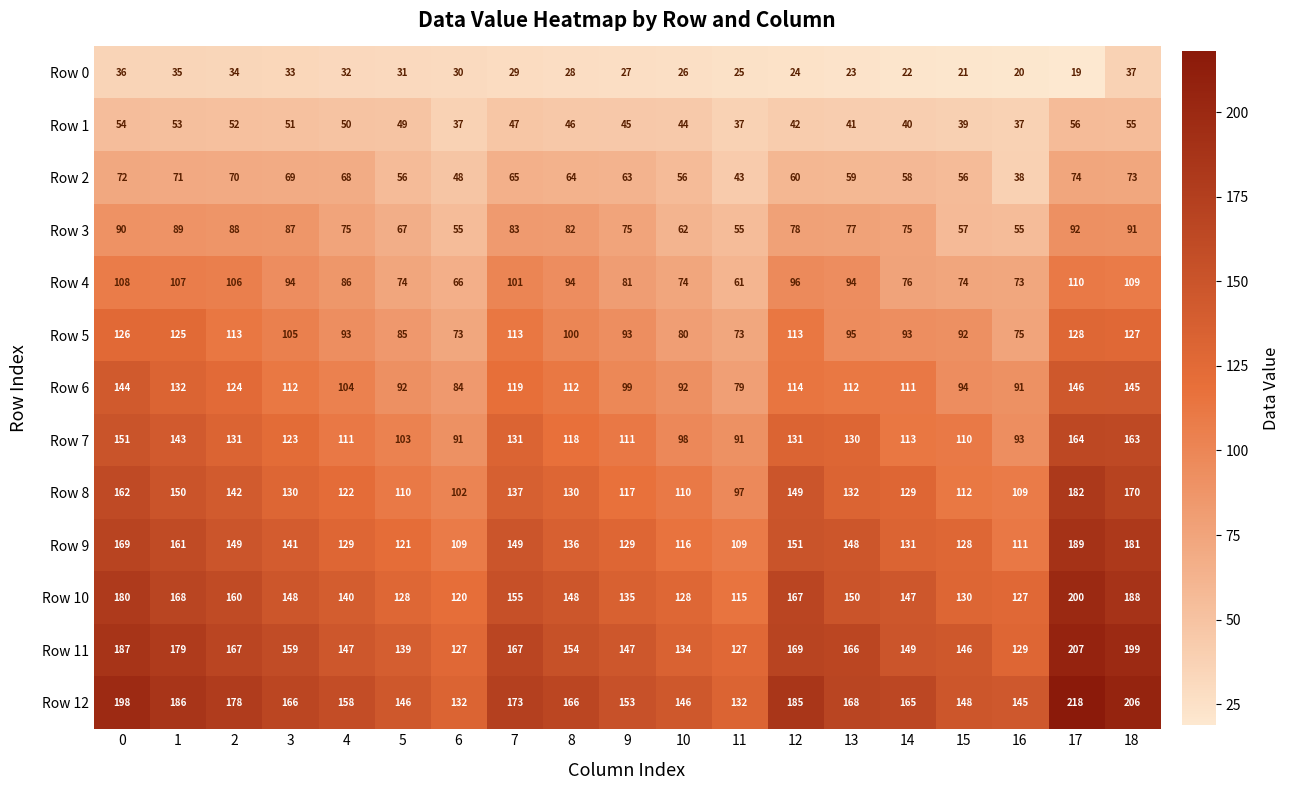

What is the smallest value displayed?

19